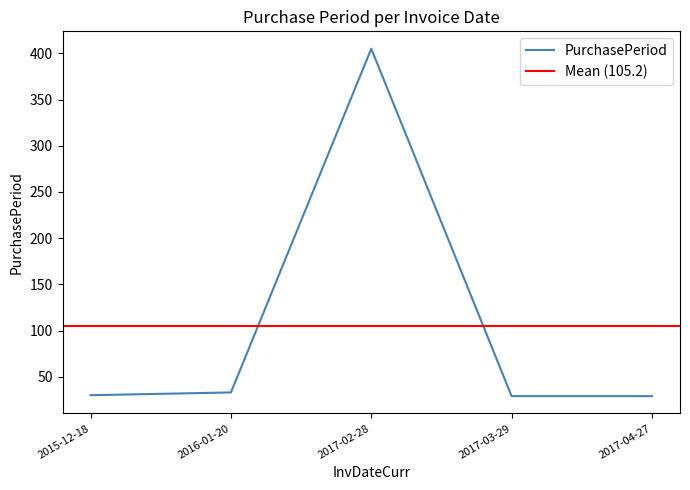

How many lines are shown in the chart?

1